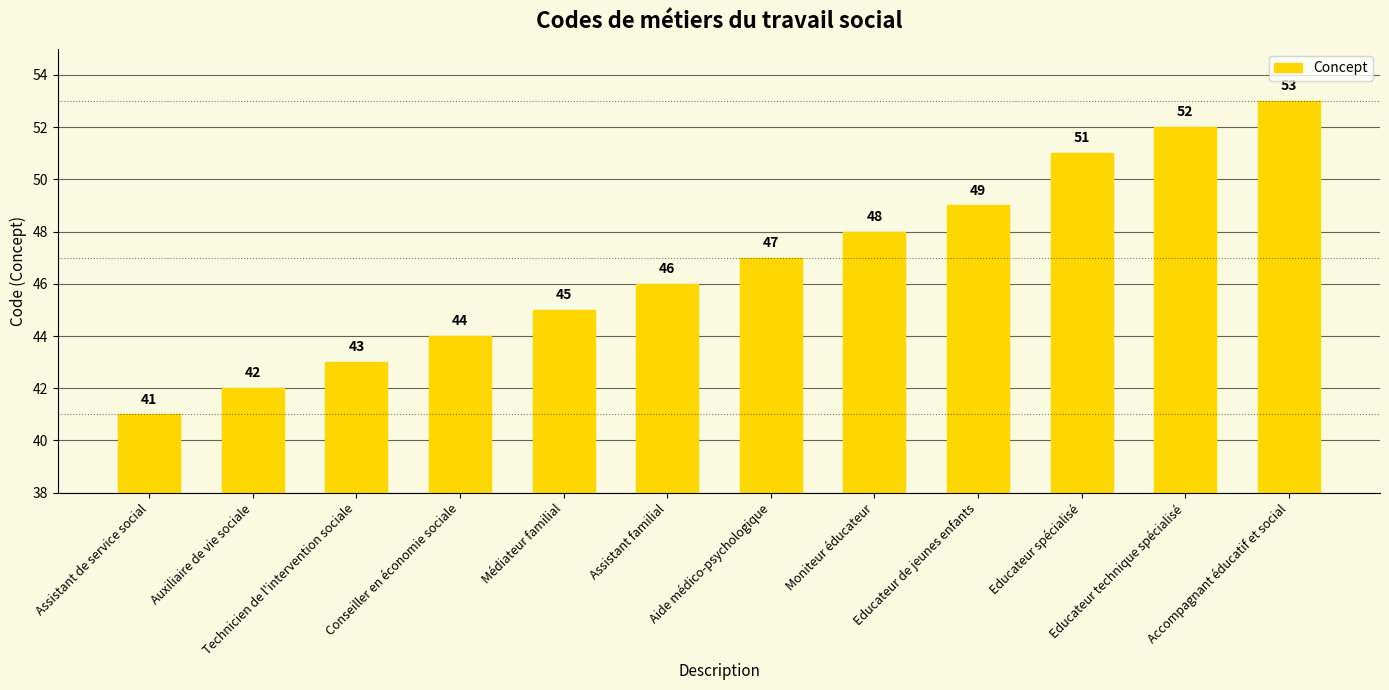

Between Assistant familial and Educateur technique spécialisé, which is larger?

Educateur technique spécialisé